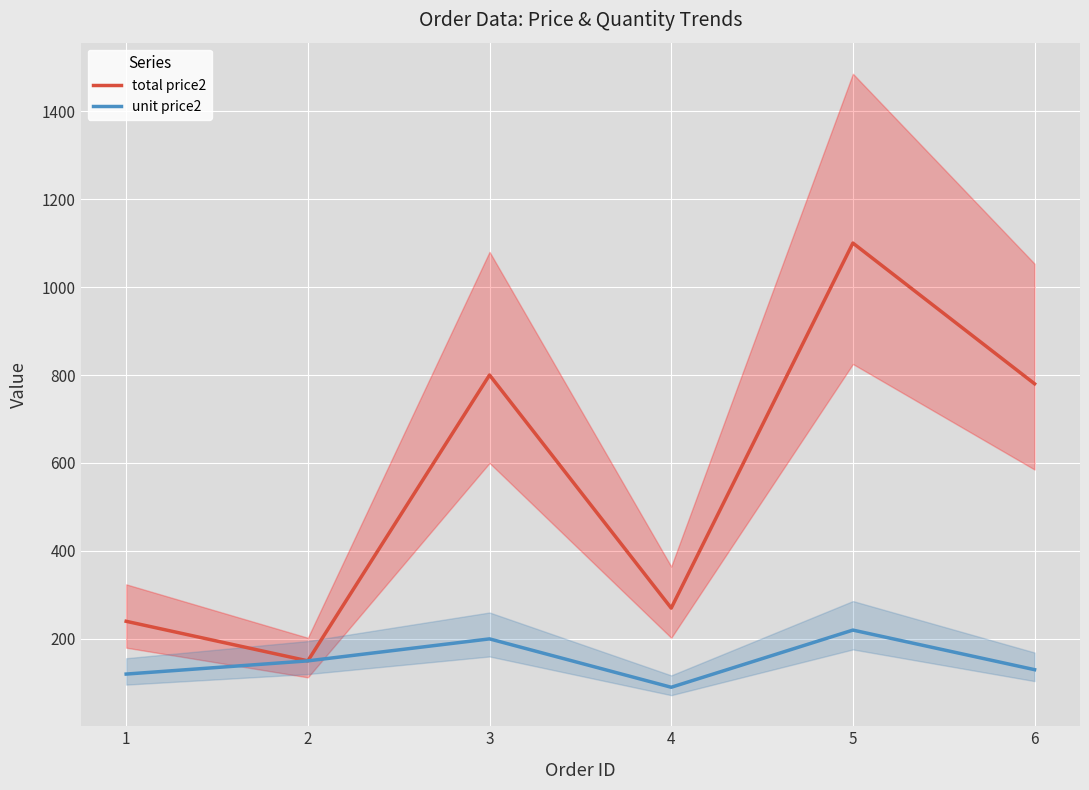

At 5, list the series in order from largest to smallest.

total price2, unit price2